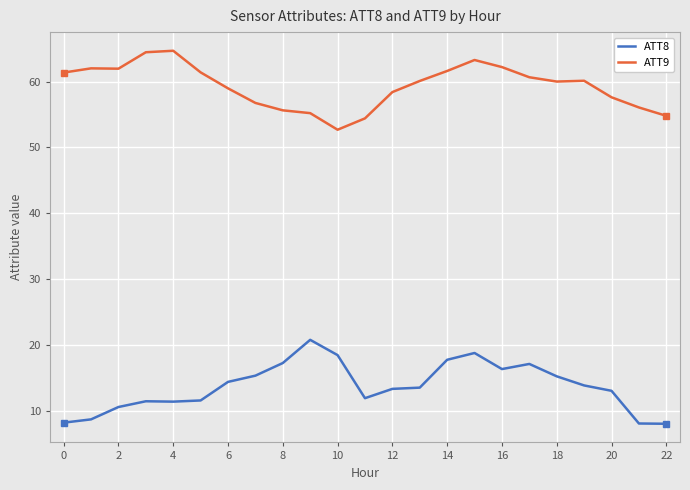

True or false: ATT8 has more than 1 interior local peaks.

True